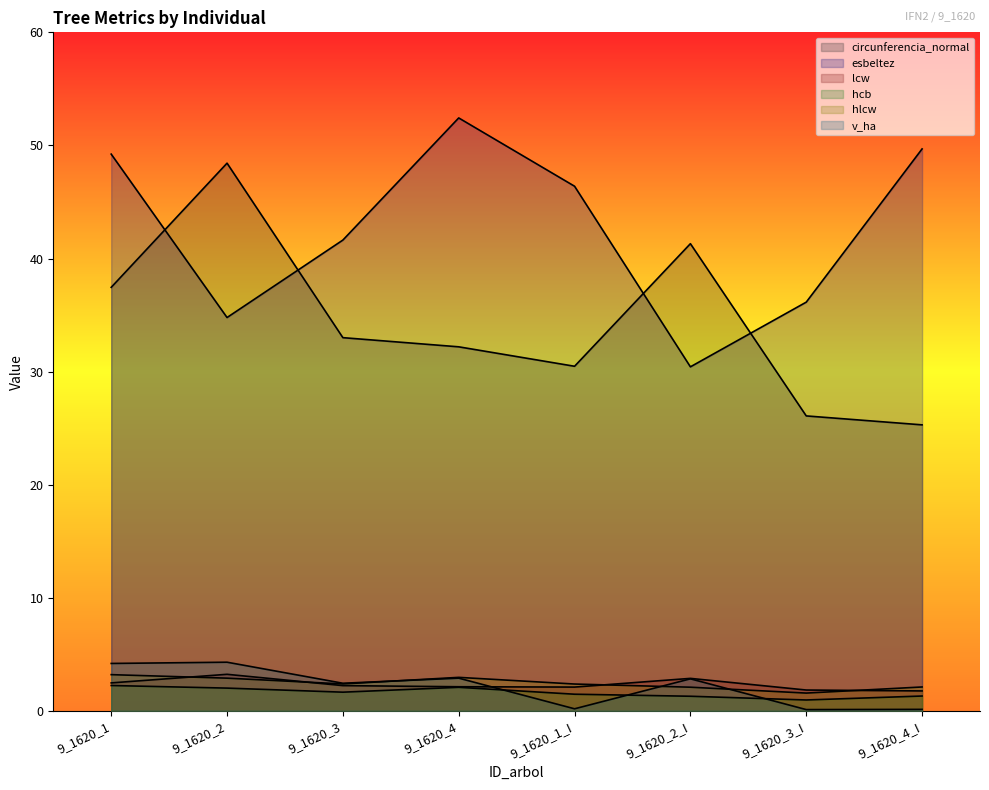

How many intersections are there between lcw and hlcw?

4